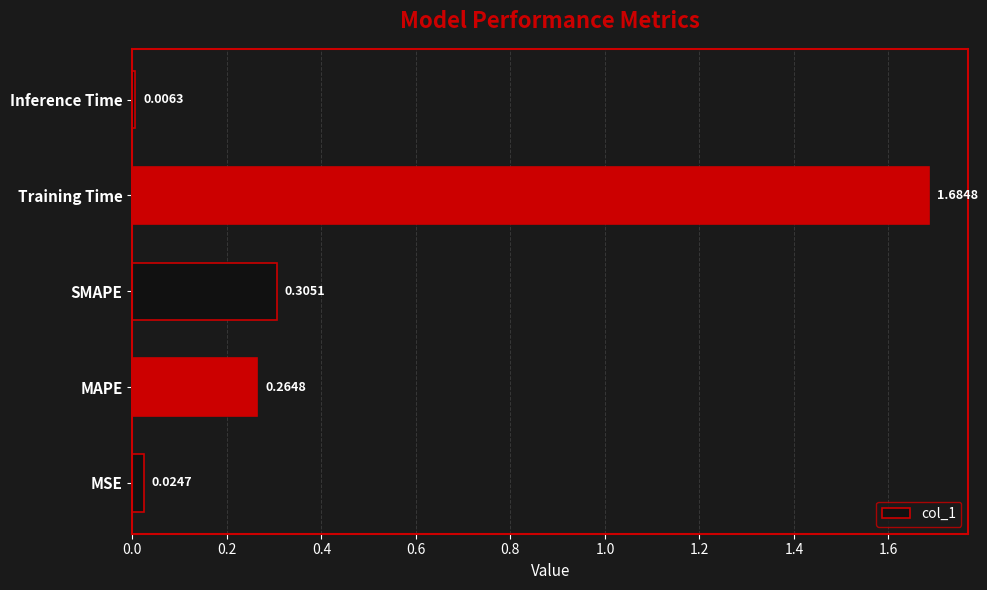

What is the change in value from SMAPE to Inference Time?

-0.3